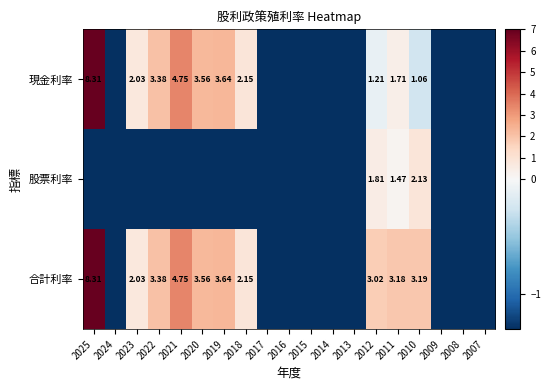

What is the total value across all series at 2011?

6.4